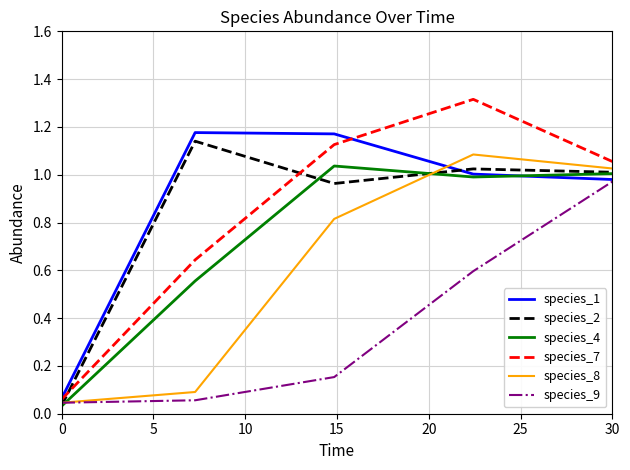

How many distinct data groups are displayed?

6